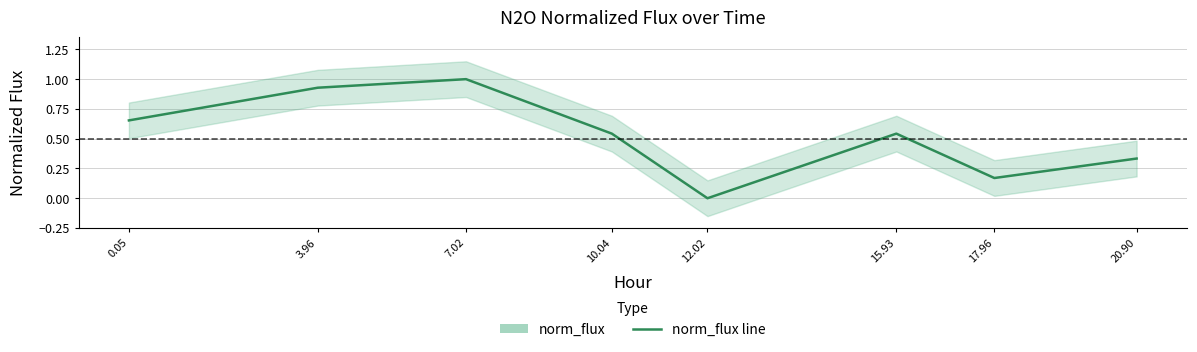

How many data points does each series have?

8